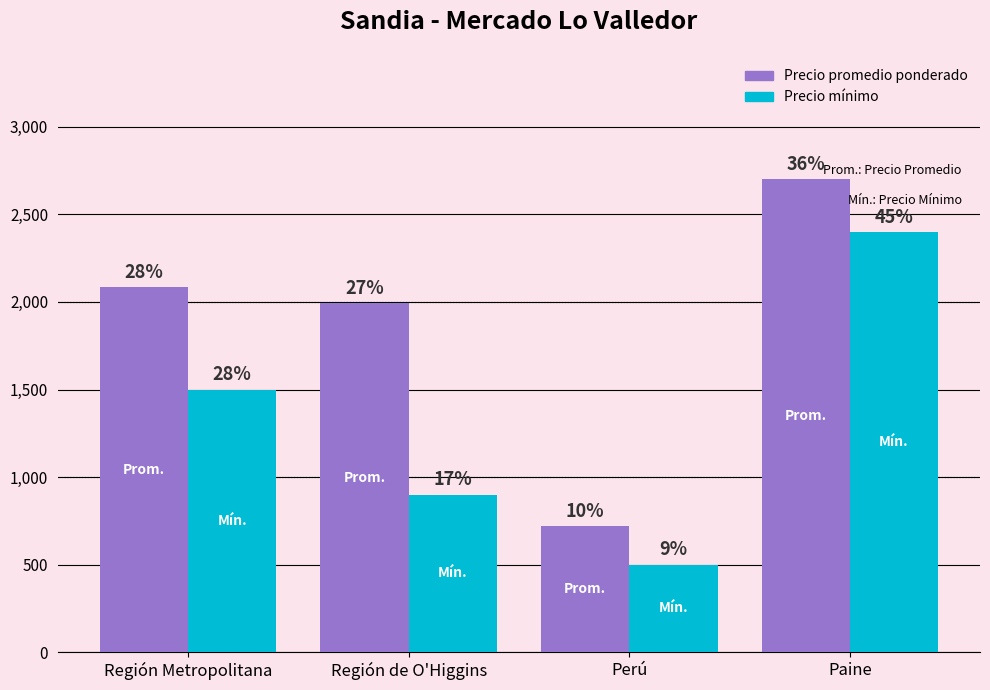

List the labels in order of Precio promedio ponderado value, largest first.

Paine, Región Metropolitana, Región de O'Higgins, Perú